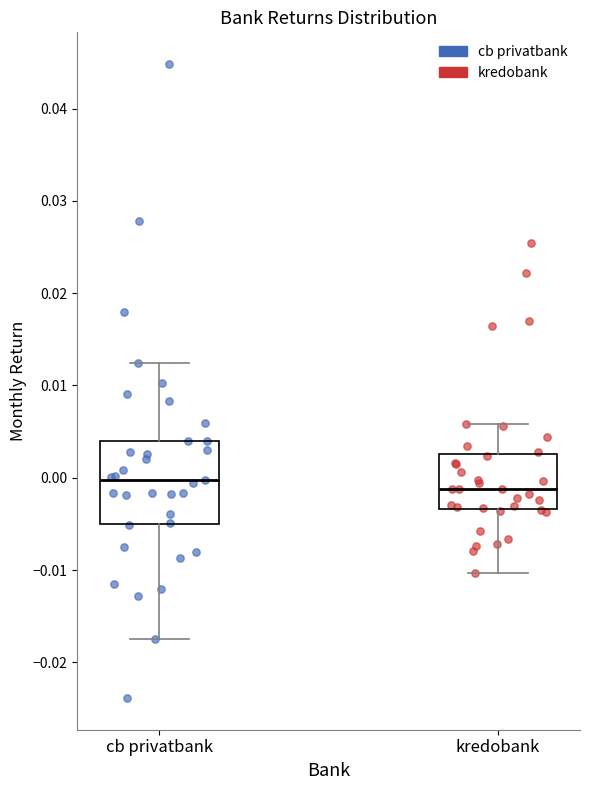

Comparing the boxes themselves (not the whiskers), which one is the tallest?

cb privatbank